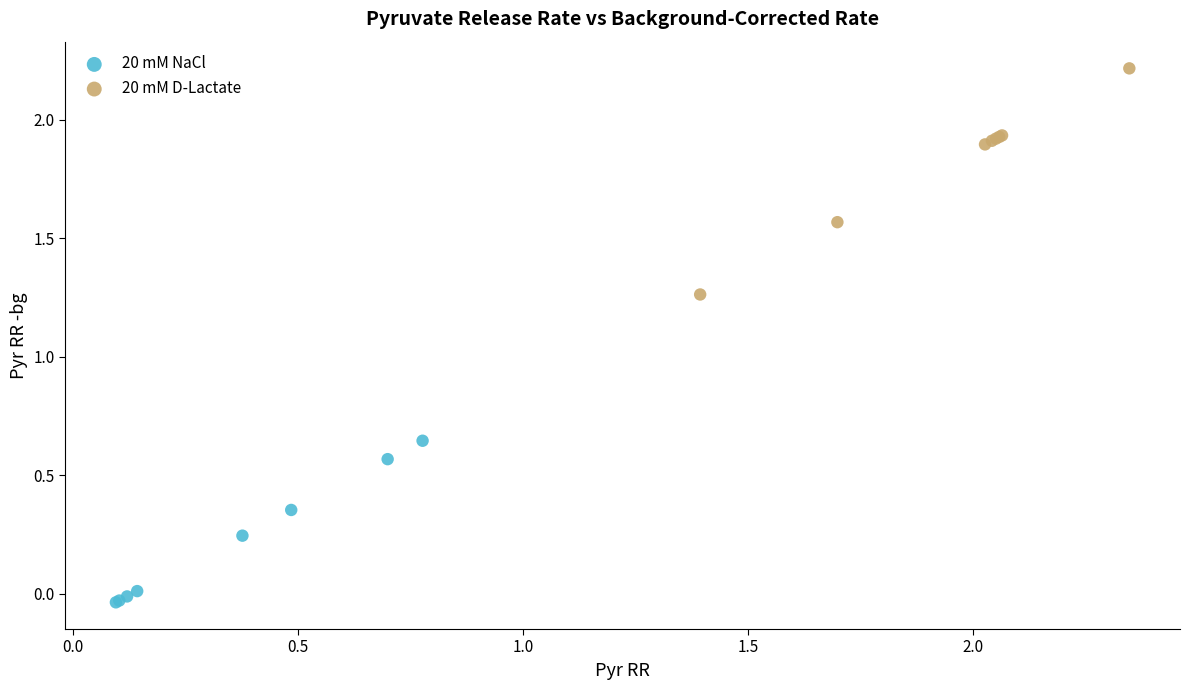

What are all the series names shown in the legend?

20 mM NaCl, 20 mM D-Lactate